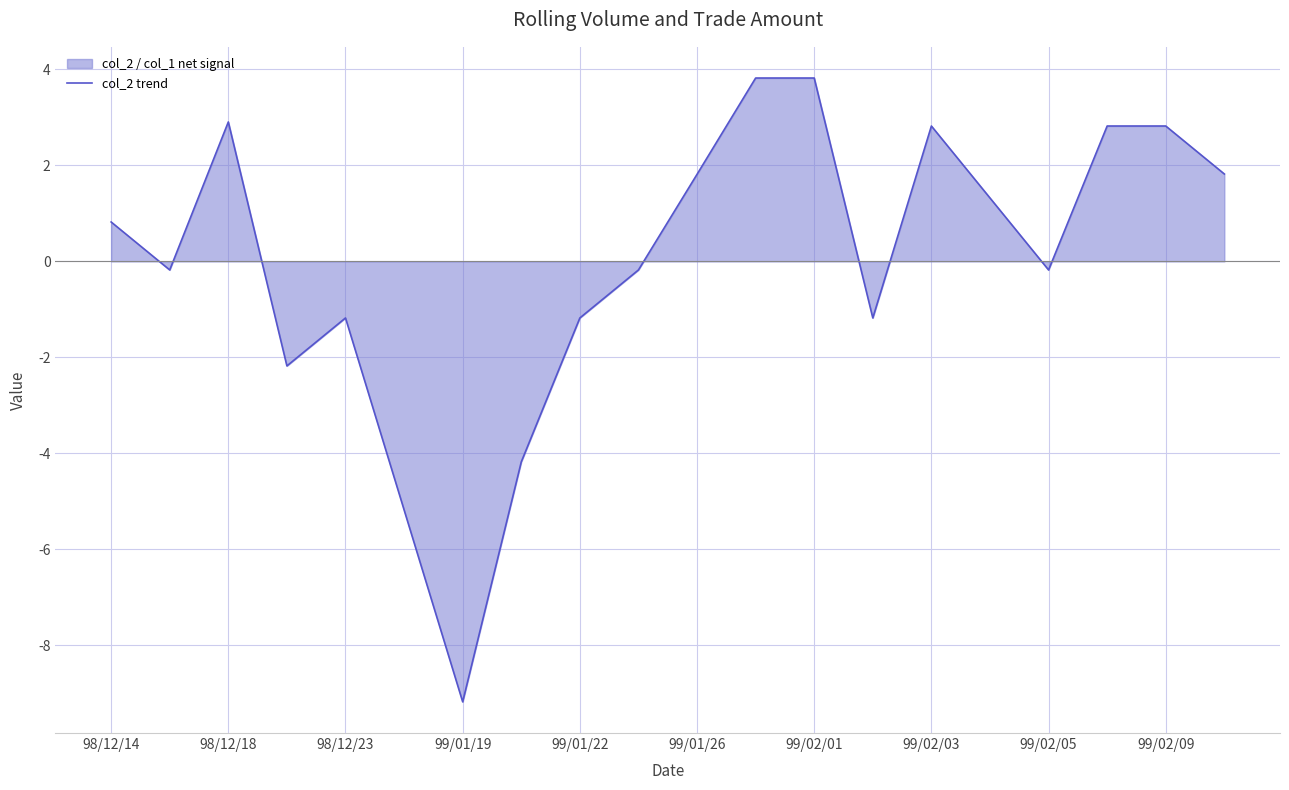

True or false: the data has more than 1 interior local peaks.

True